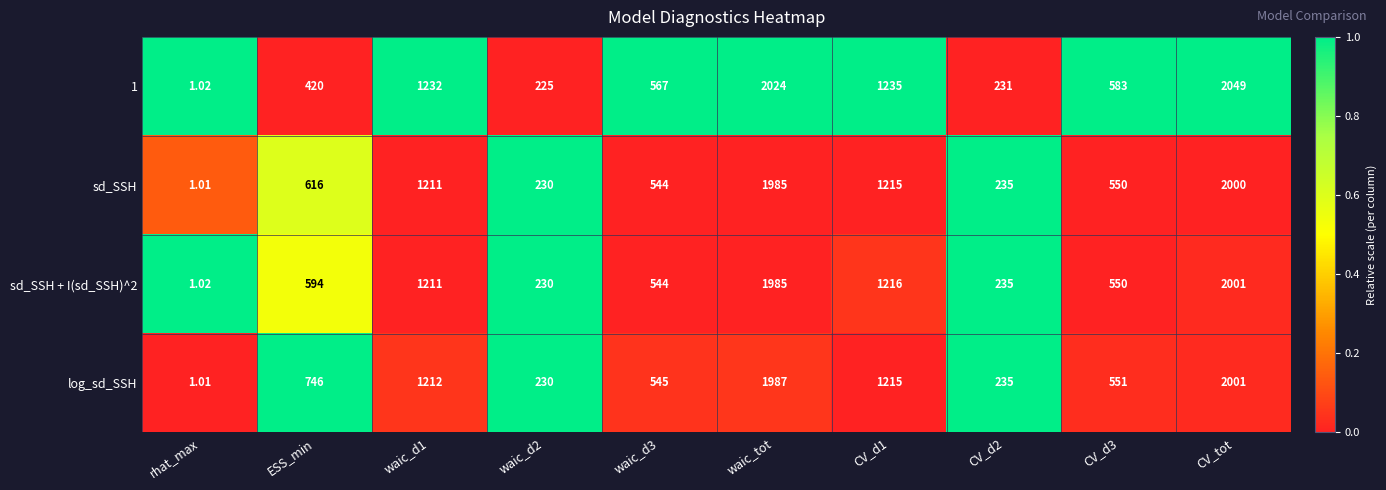

Which series has the widest spread of values?

1